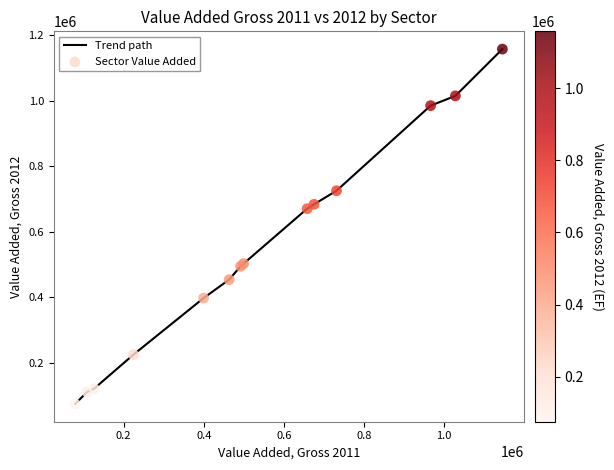

What is the difference between the maximum and minimum values?

1082281.3